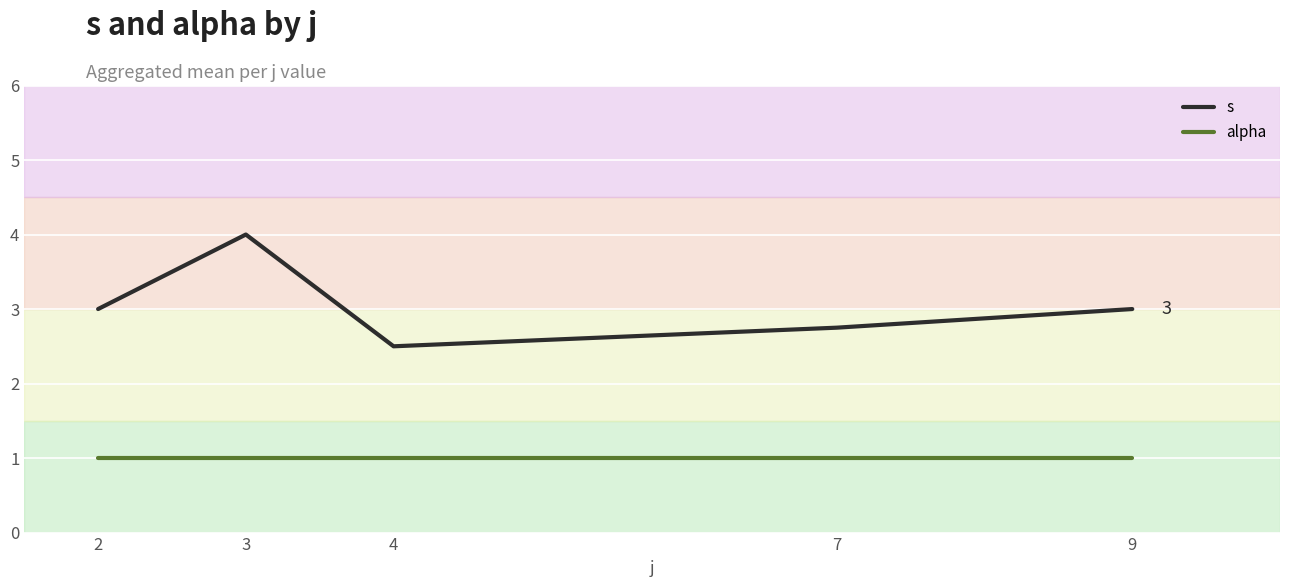

How many lines are shown in the chart?

2